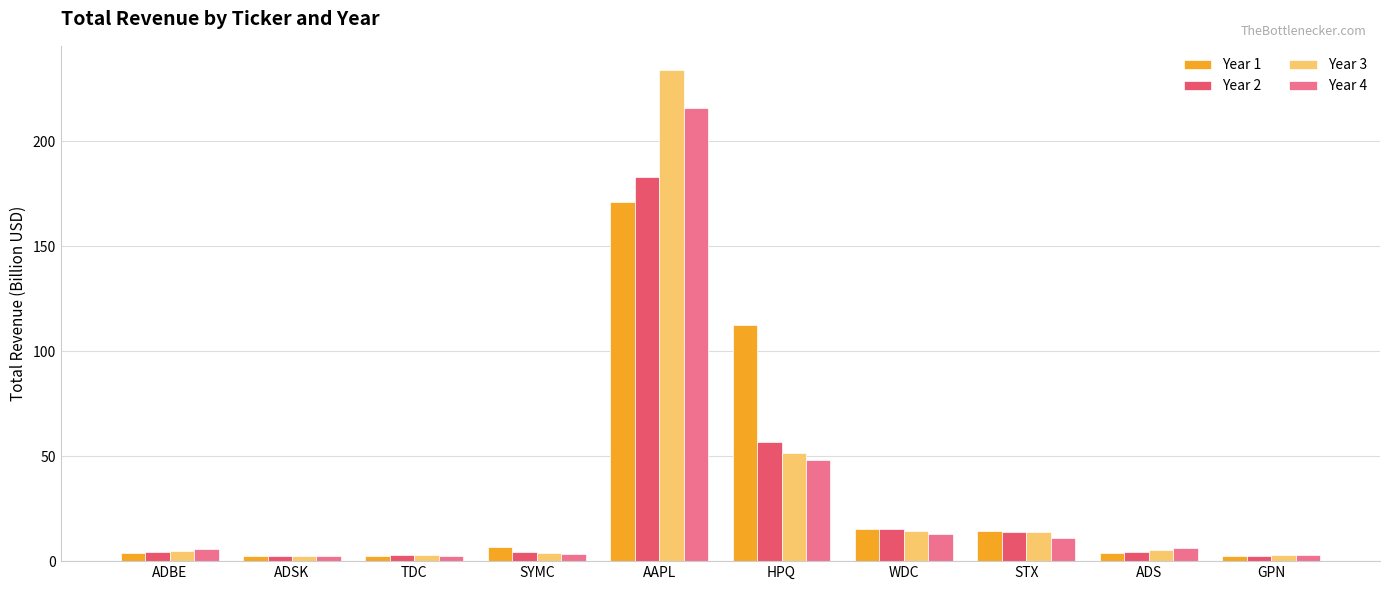

Is it true that Year 3 equals 51.5 at HPQ?

True